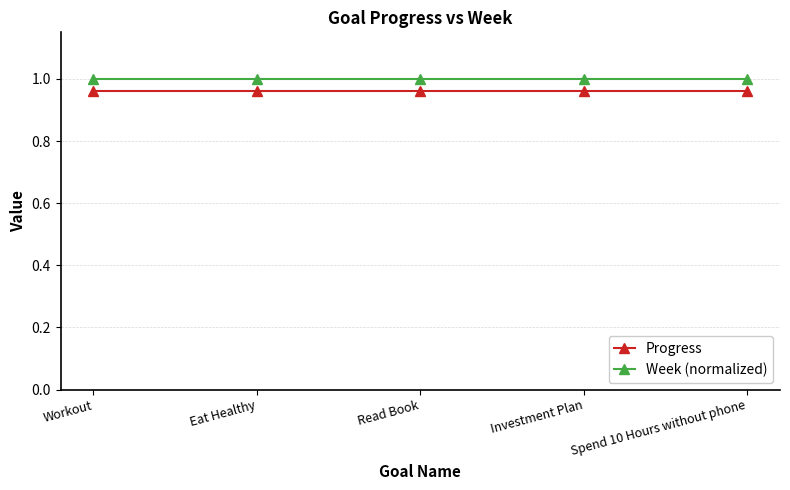

True or false: Week (normalized) and Progress cross at least once.

False